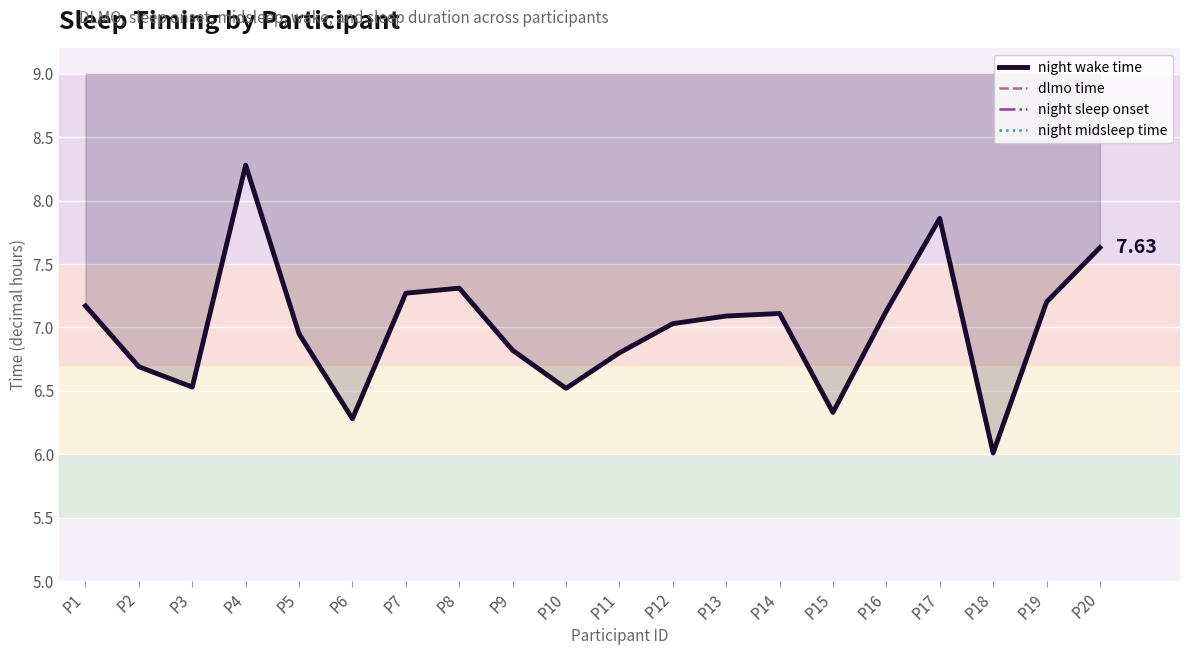

Where does the night wake time series first go above 7?

P1